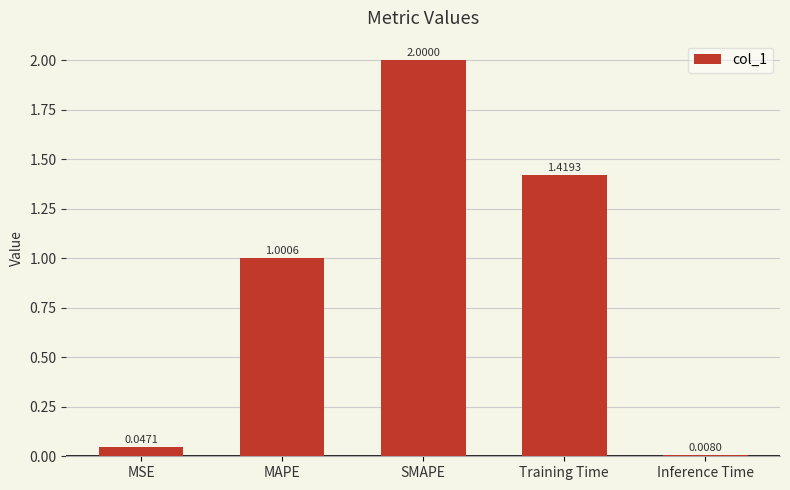

How many distinct data groups are displayed?

1